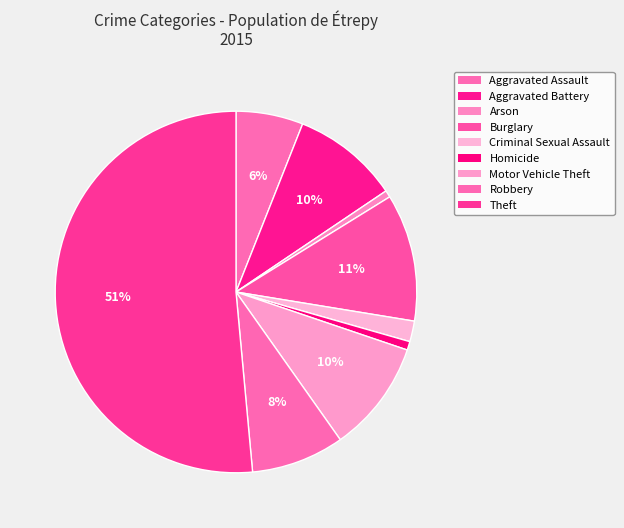

What percentage do Aggravated Battery and Robbery together represent?

17.9%